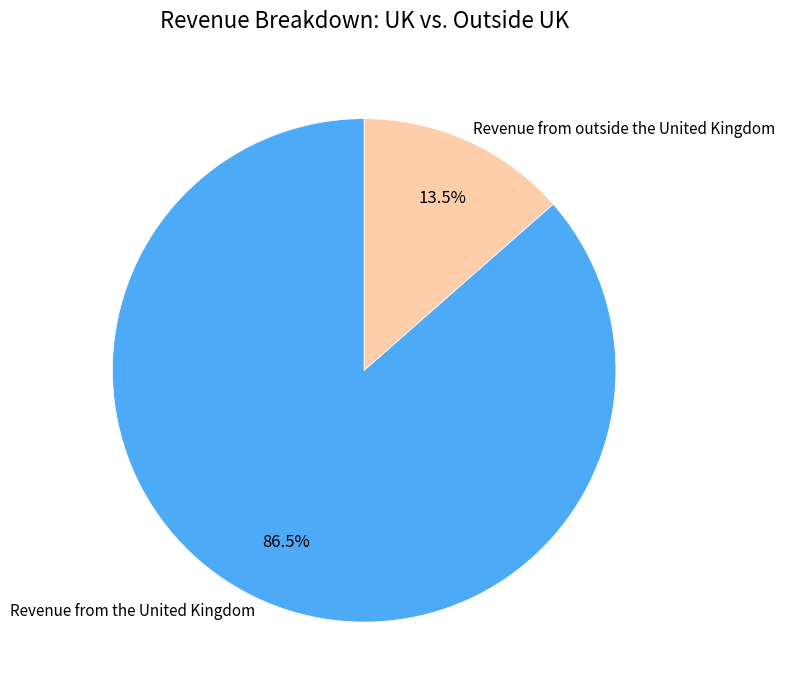

Rank the categories by value from highest to lowest.

Revenue from the United Kingdom, Revenue from outside the United Kingdom